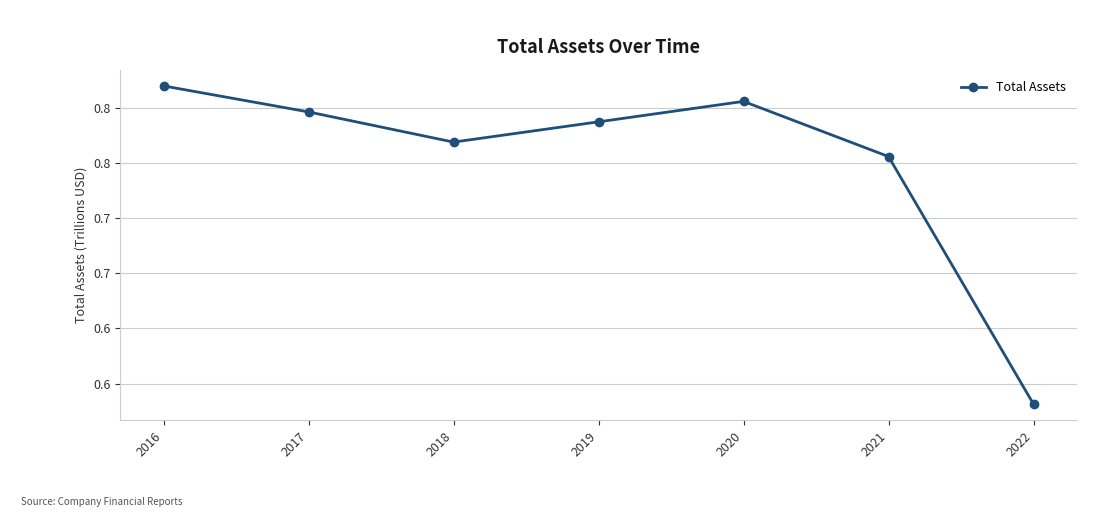

List the labels in order of value, largest first.

2016, 2020, 2017, 2019, 2018, 2021, 2022